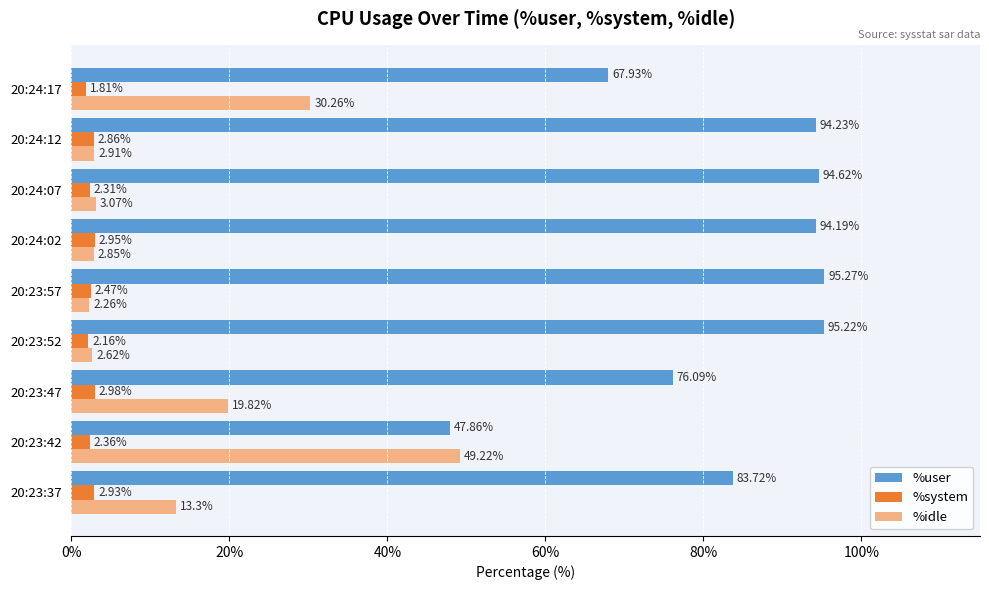

At which label does %system reach its peak?

20:23:47